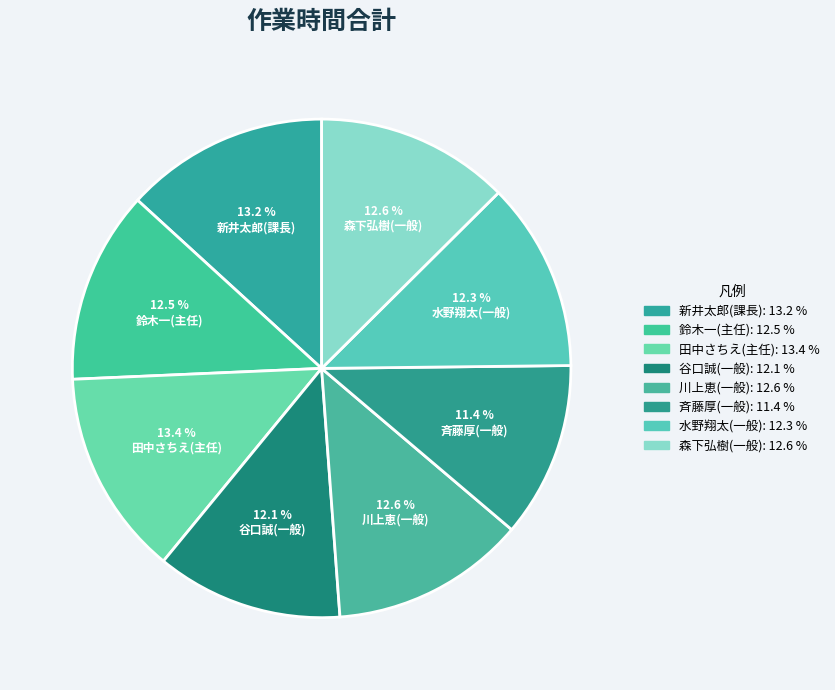

What percentage is the 川上恵(一般) slice, to the nearest percent?

13%